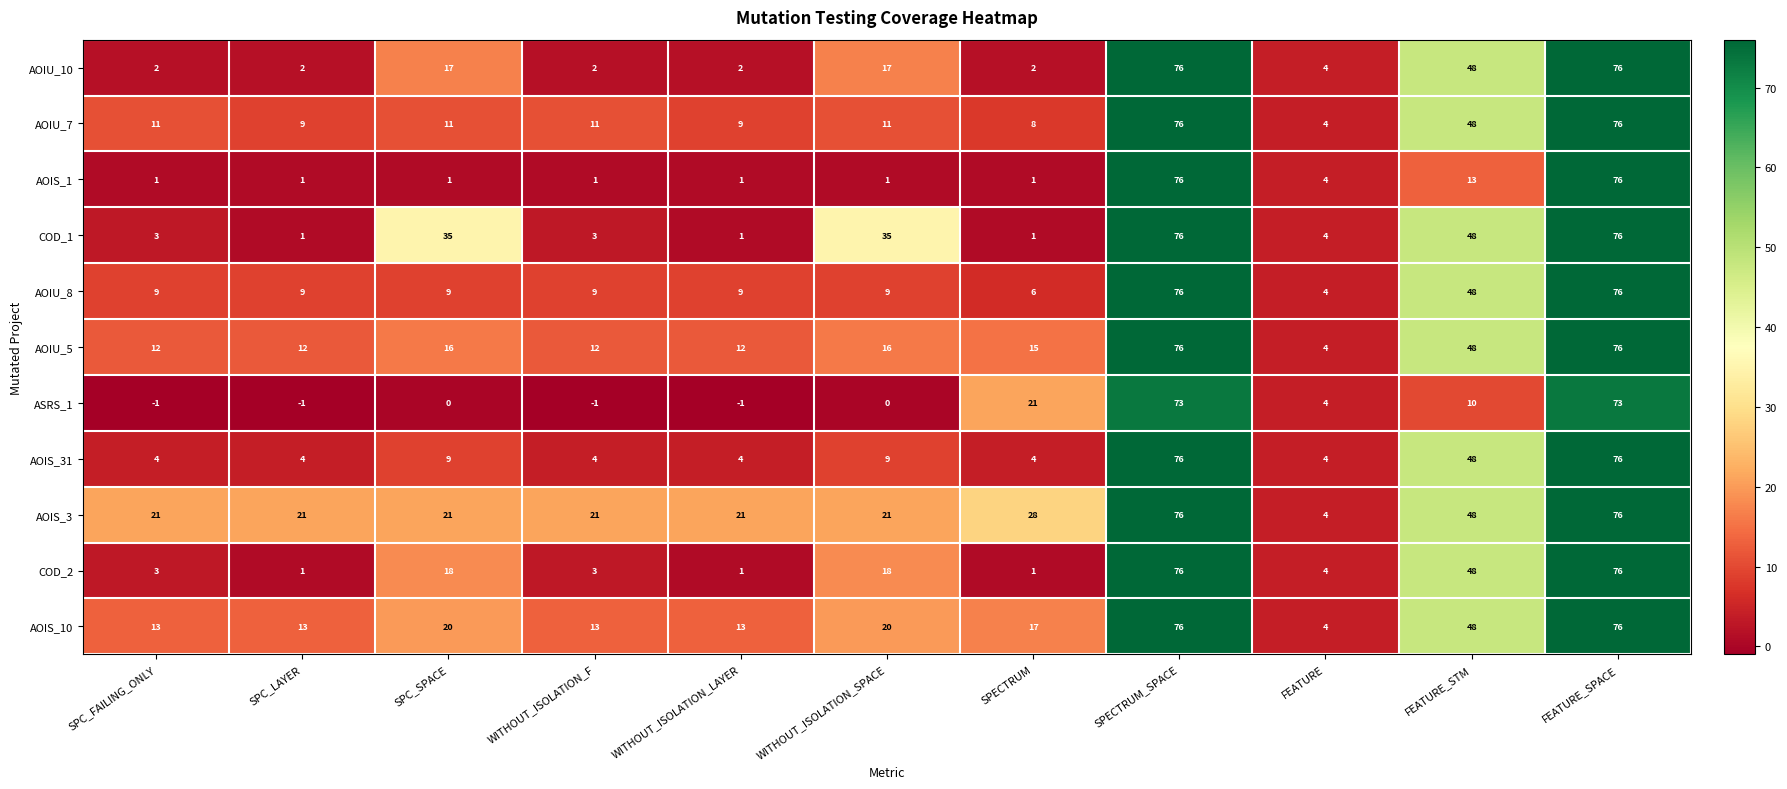

What is the difference between the second highest and second lowest values in the AOIU_10 series?

74